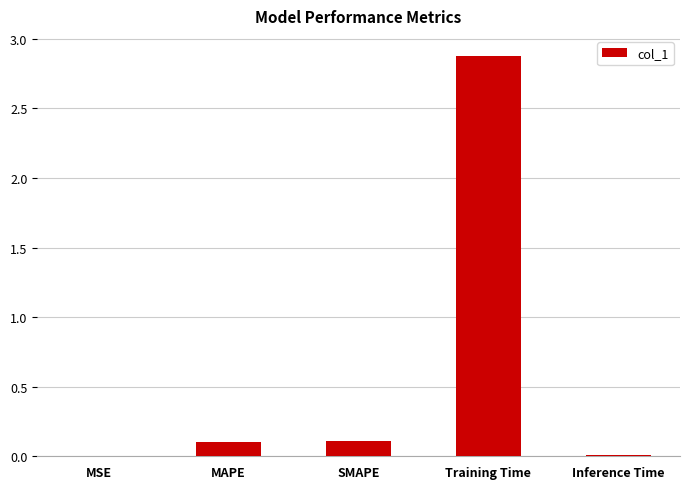

Which has a higher value, MSE or MAPE?

MAPE